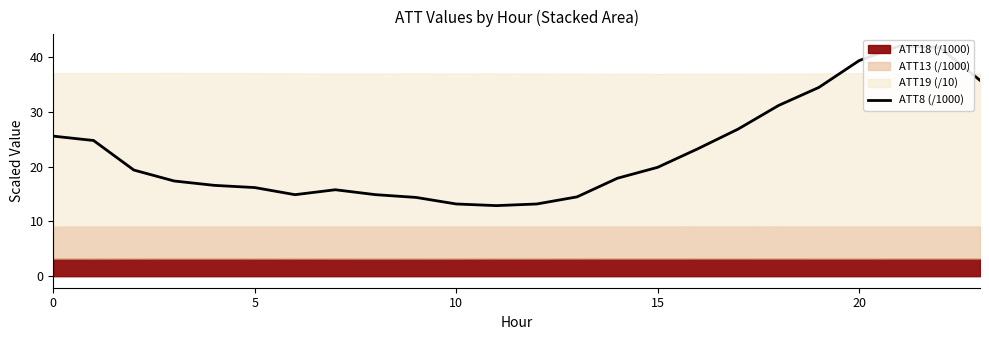

What is the ratio of the value at 18 to the value at 22?

0.7